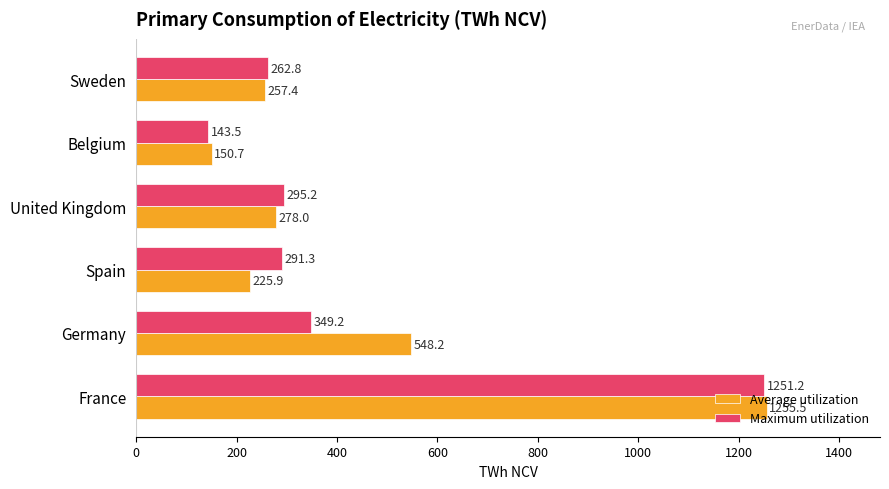

At which label is Average utilization closest to 703?

Germany